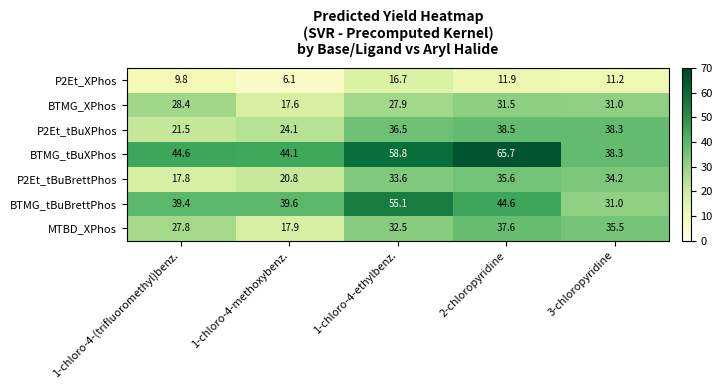

The P2Et_tBuXPhos series shows 38.5 at 2-chloropyridine. True or false?

True